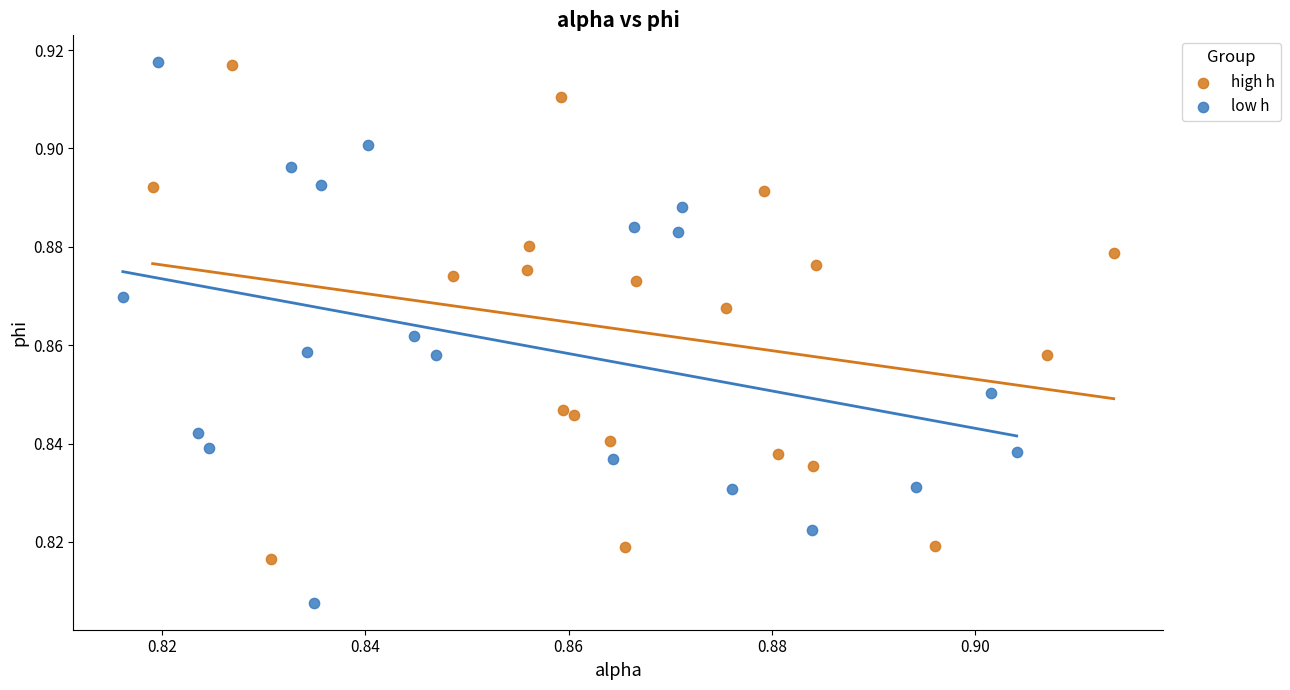

Which series contains the lowest Y value?

low h